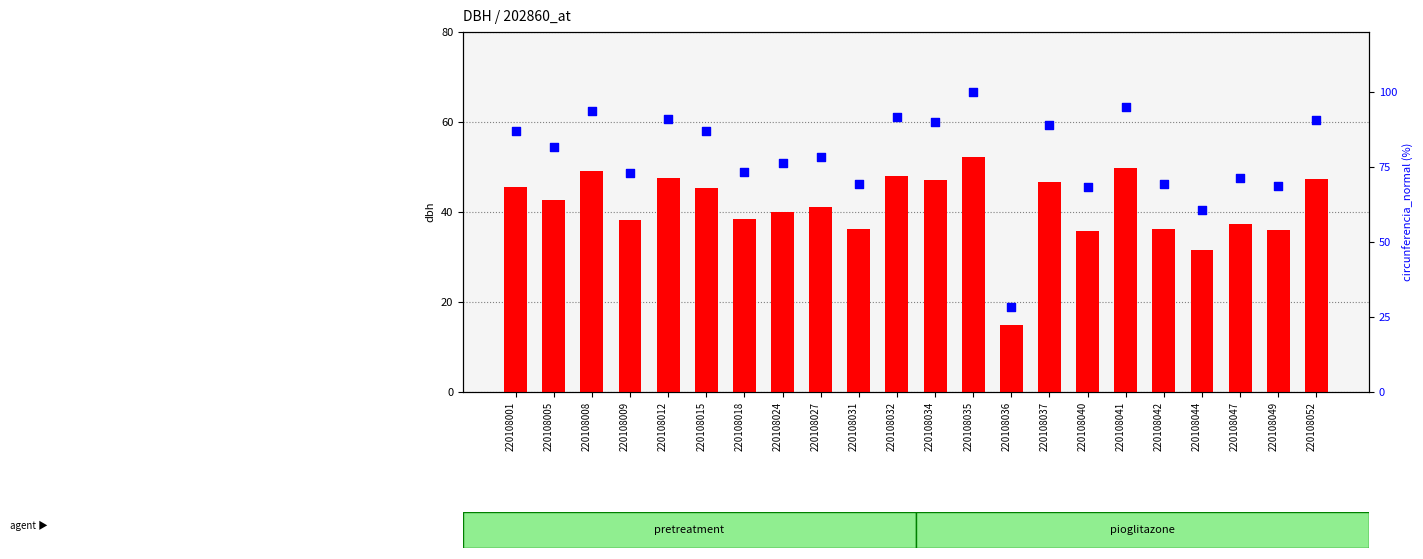

Is the value of circunferencia_normal at 220108036 greater than the value of dbh at 220108035?

No